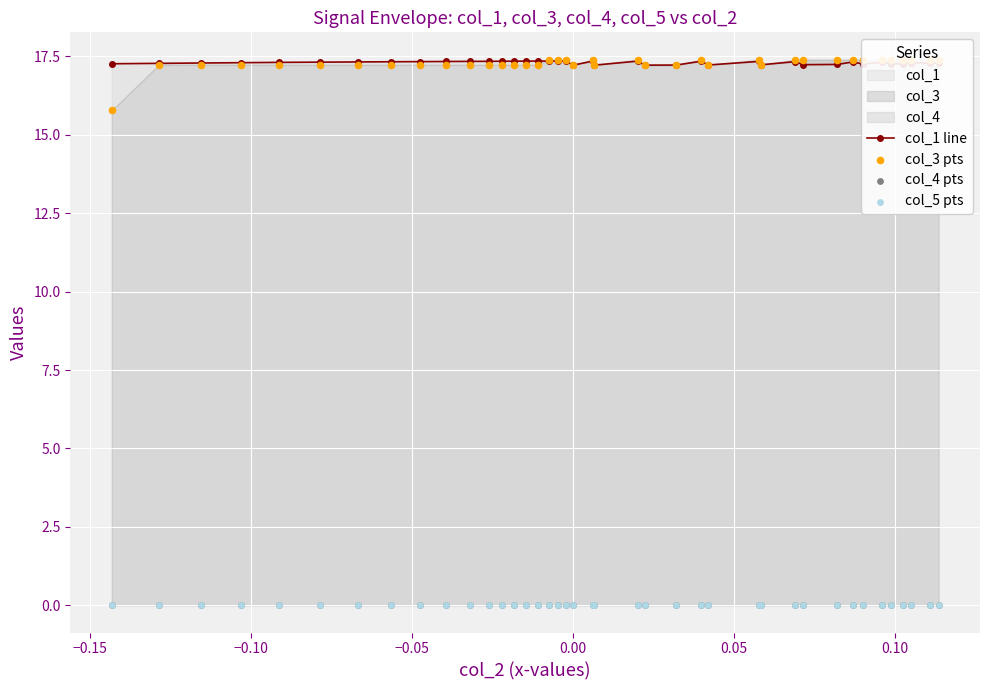

Which series has the largest total across all categories?

col_1 line